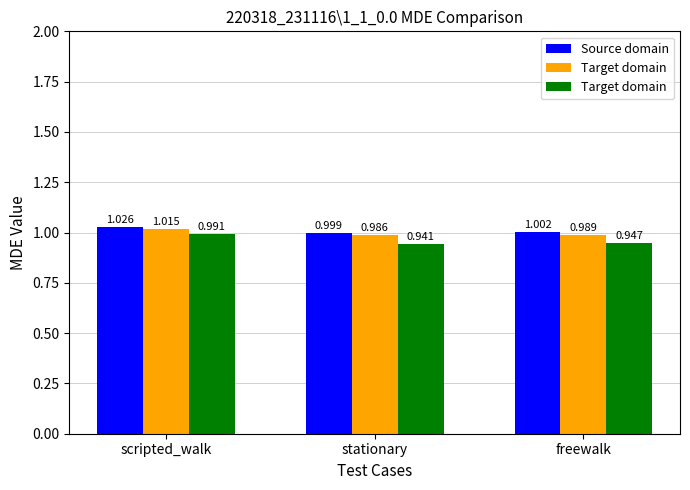

Does the chart contain any negative values?

No